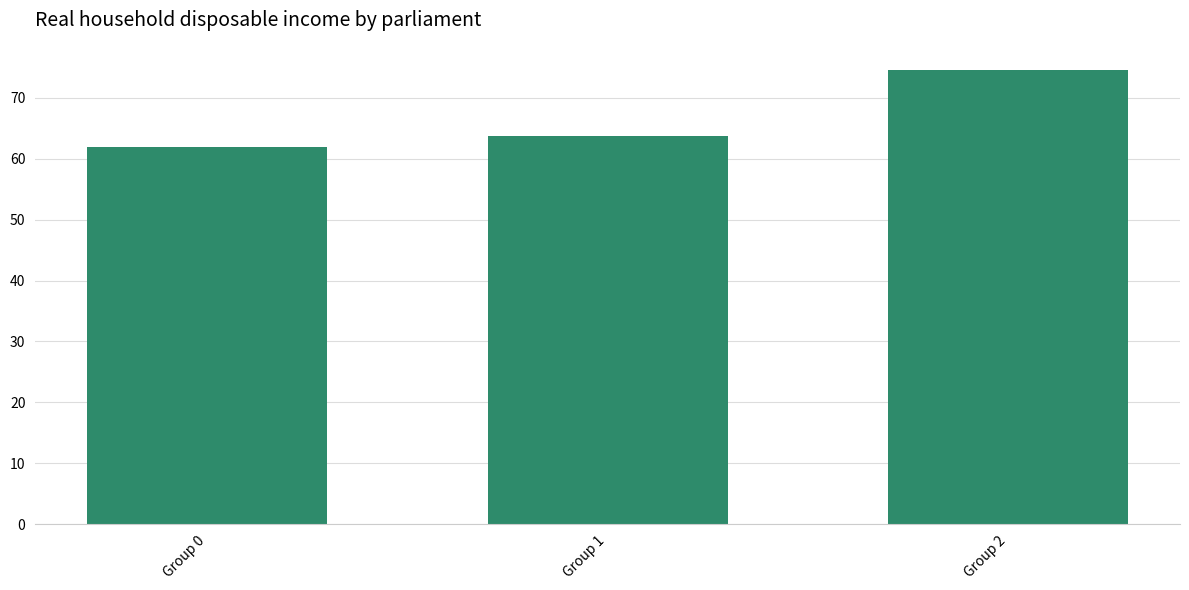

Does the chart contain any negative values?

No